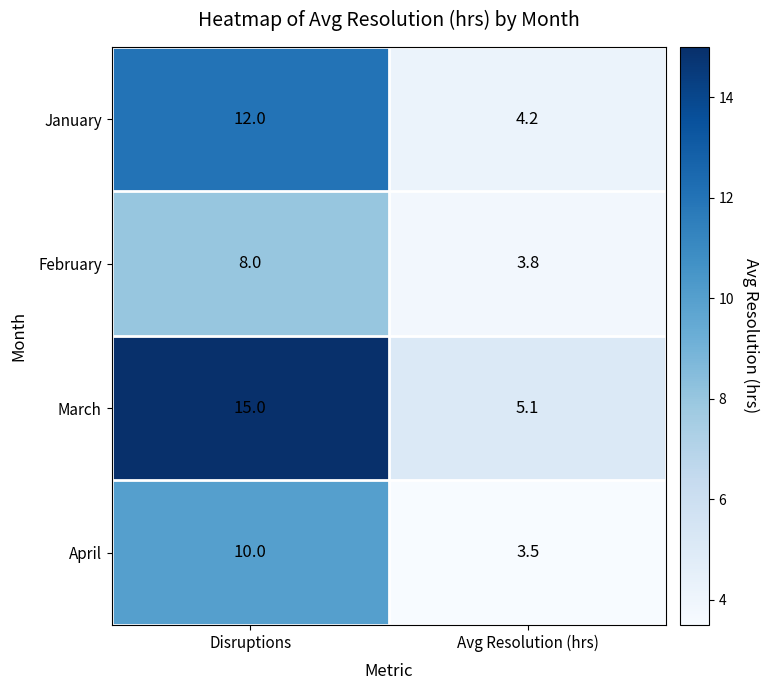

How many distinct data groups are displayed?

4